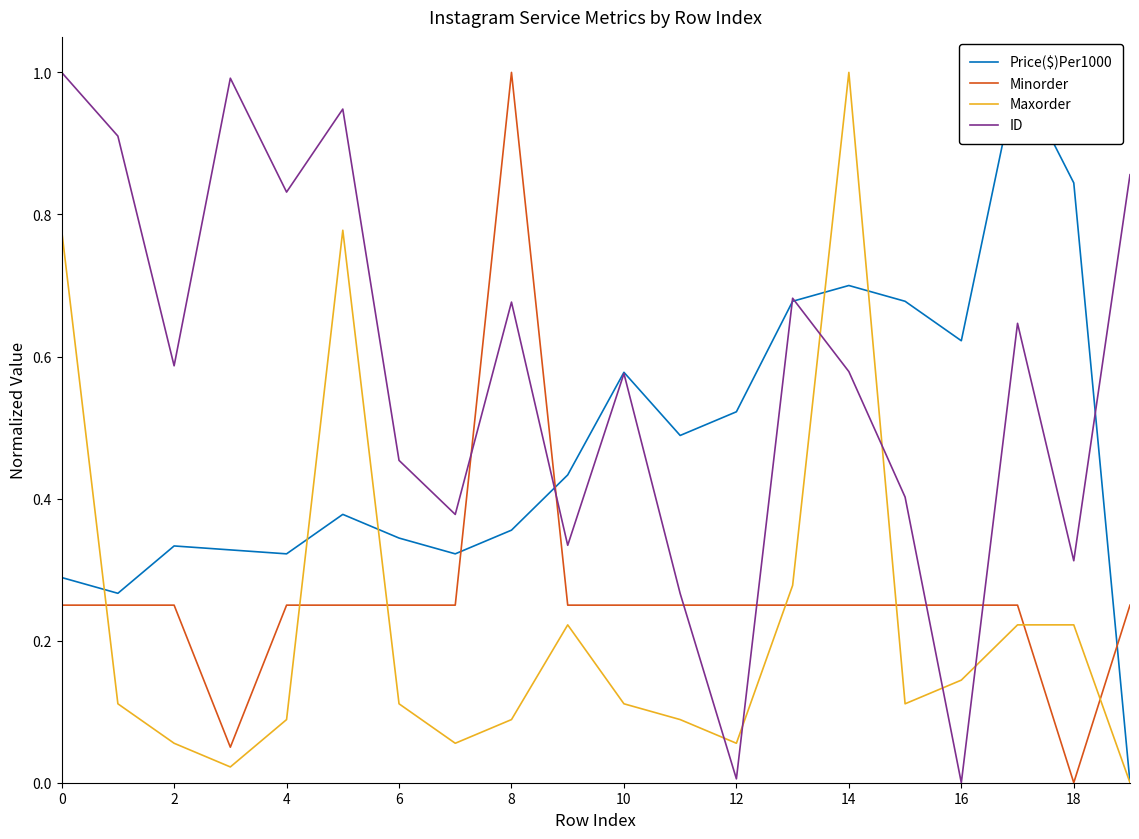

What is the highest value of the Price($)Per1000 series?

1.0